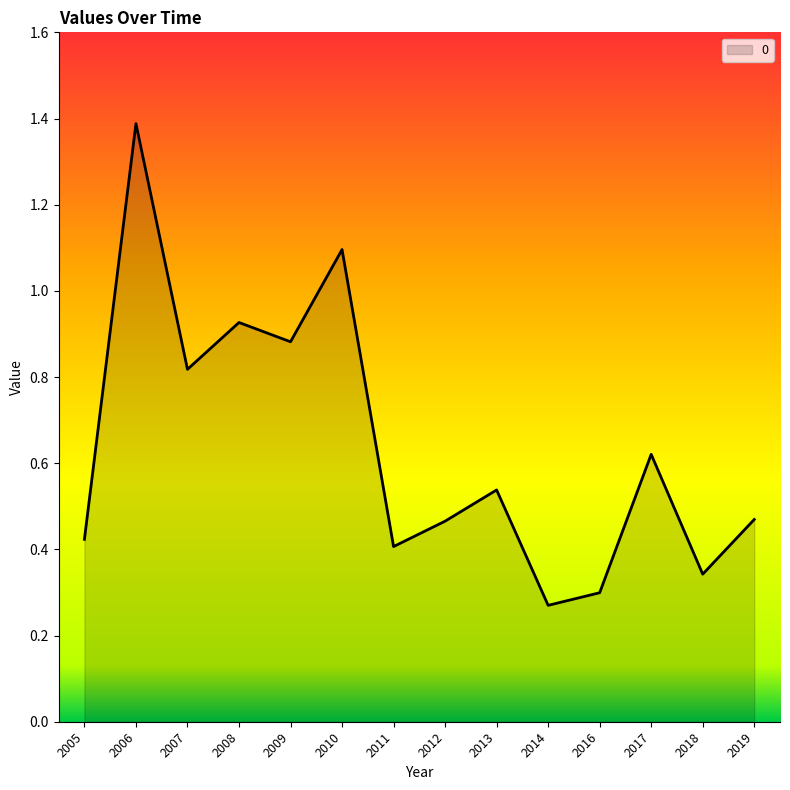

Which label corresponds to the largest value in the chart?

2006